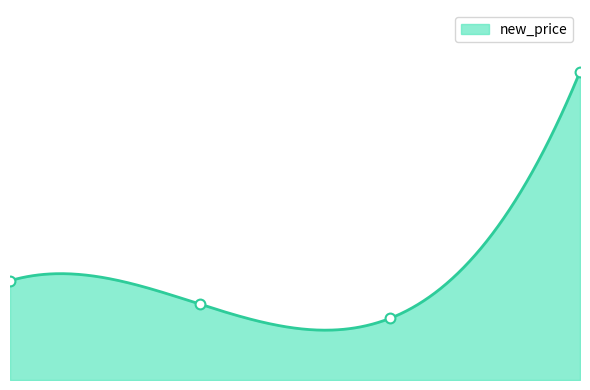

What is the ratio of the value at 16 to the value at 18?

0.8